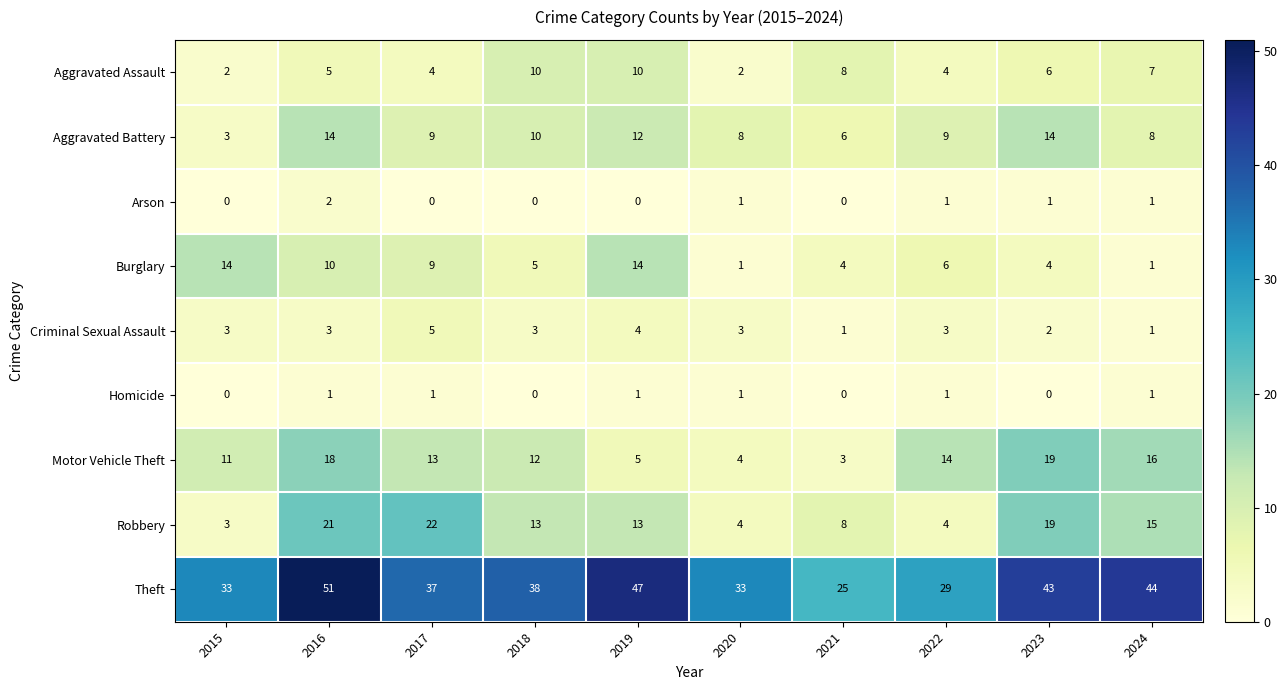

Is it true that Robbery equals 4 at 2018?

False